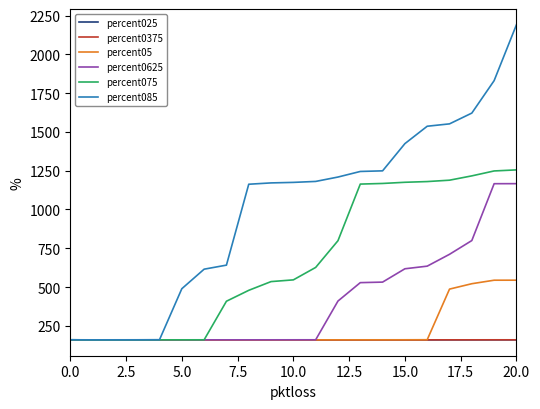

Which series has the largest range (max minus min)?

percent085